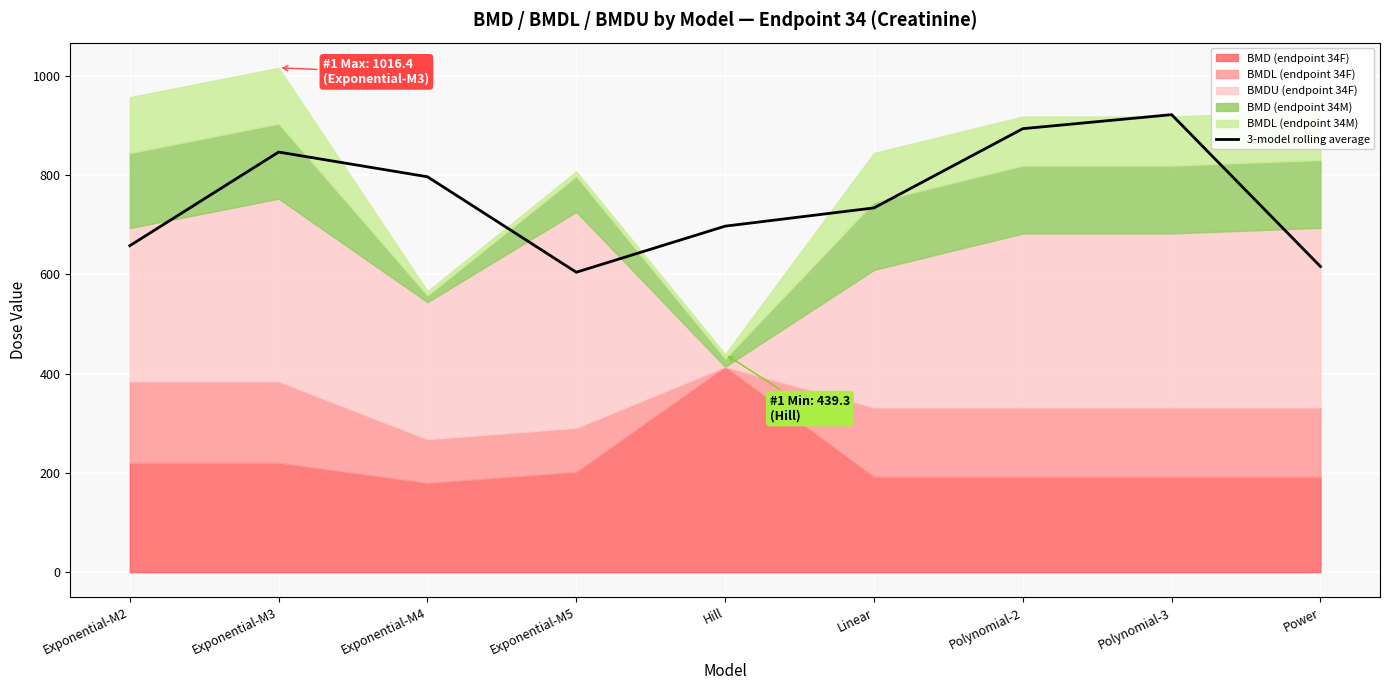

What is the sum of all values?

6769.4